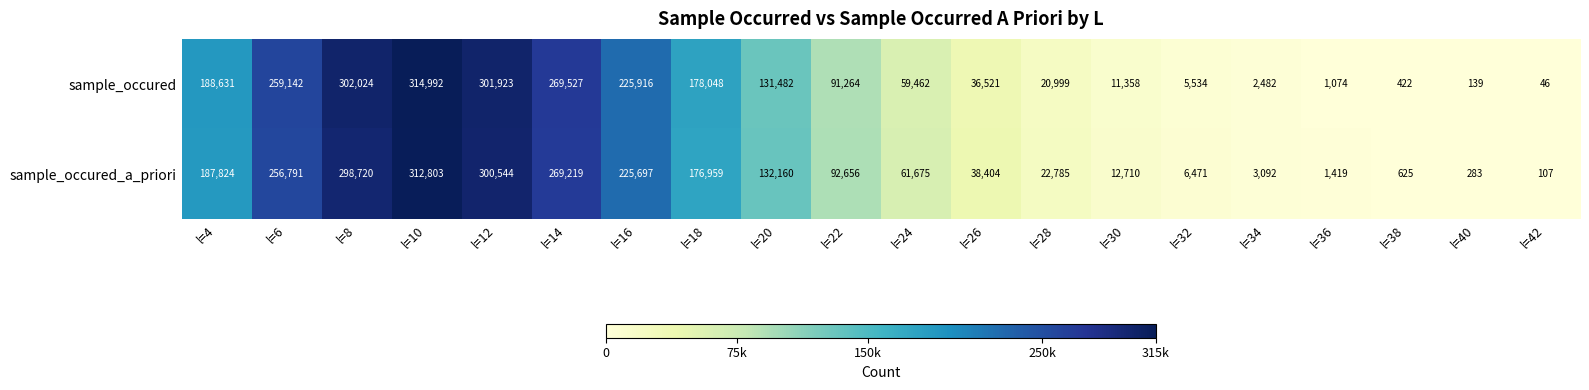

Which category has the lowest value across all series?

l=42